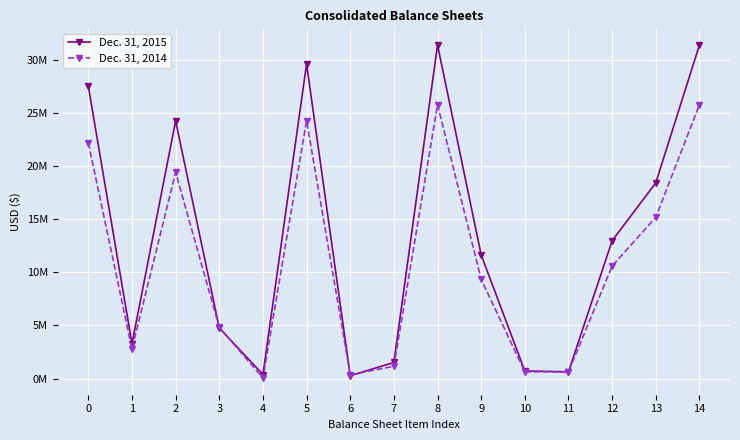

What is the value of the Dec. 31, 2014 point at the 8th from the left?

1156287